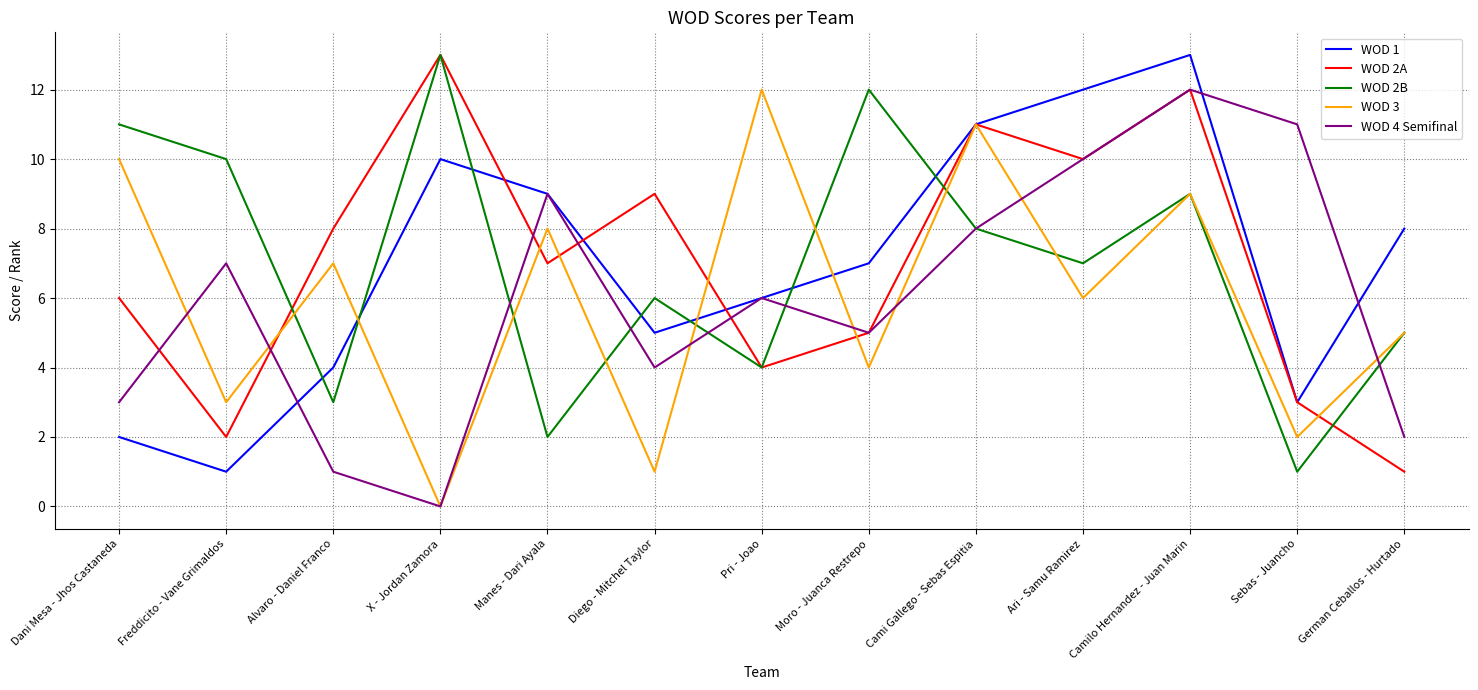

What is the difference between the WOD 2A values at Ari - Samu Ramirez and German Ceballos - Hurtado?

9